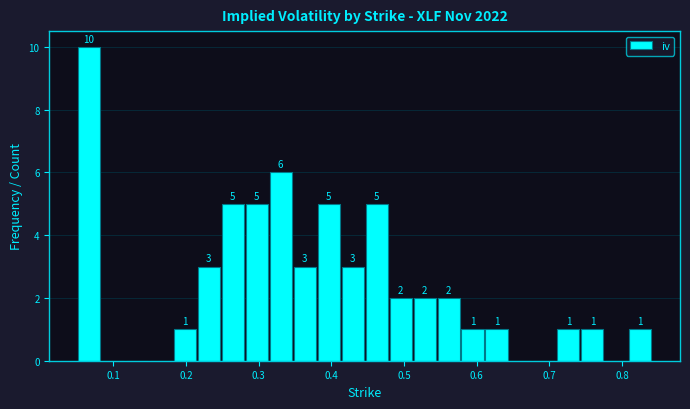

Read against the x-axis, roughly where is the centre of the tallest bar?

0.07